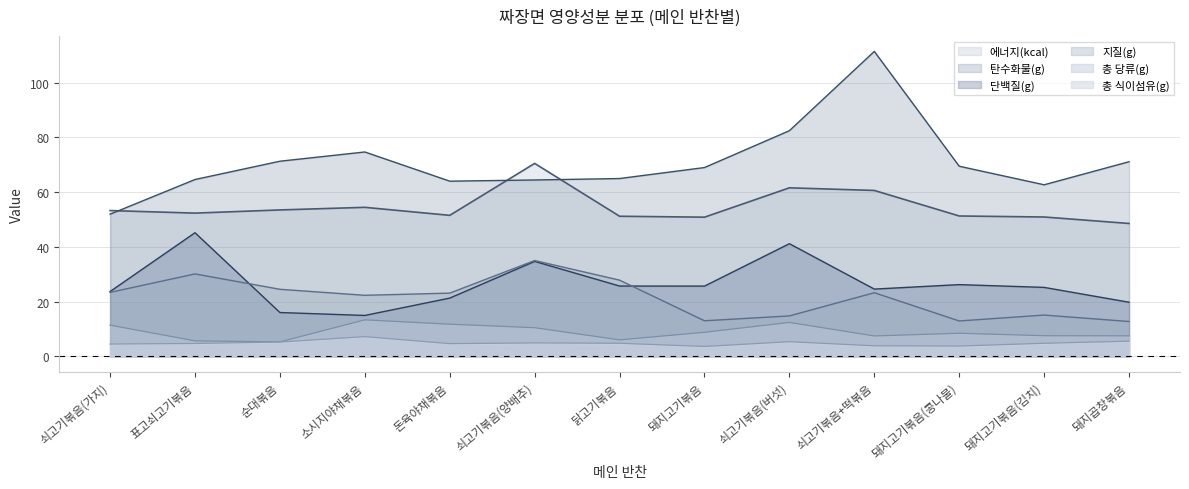

True or false: 총 당류(g) and 단백질(g) cross at least once.

False